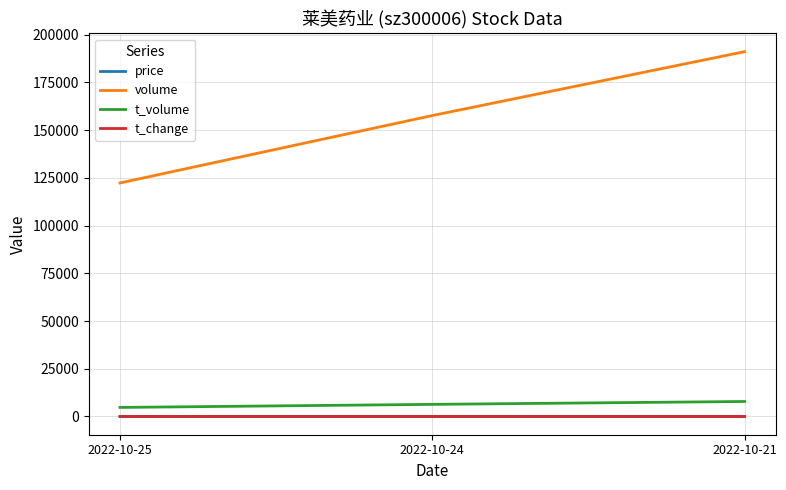

Which series changed the most between 2022-10-24 and 2022-10-21?

volume